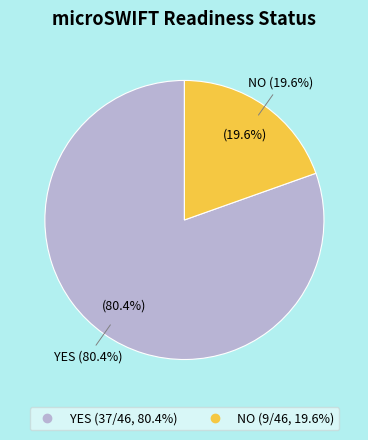

To the nearest percent, what portion does YES represent?

80%